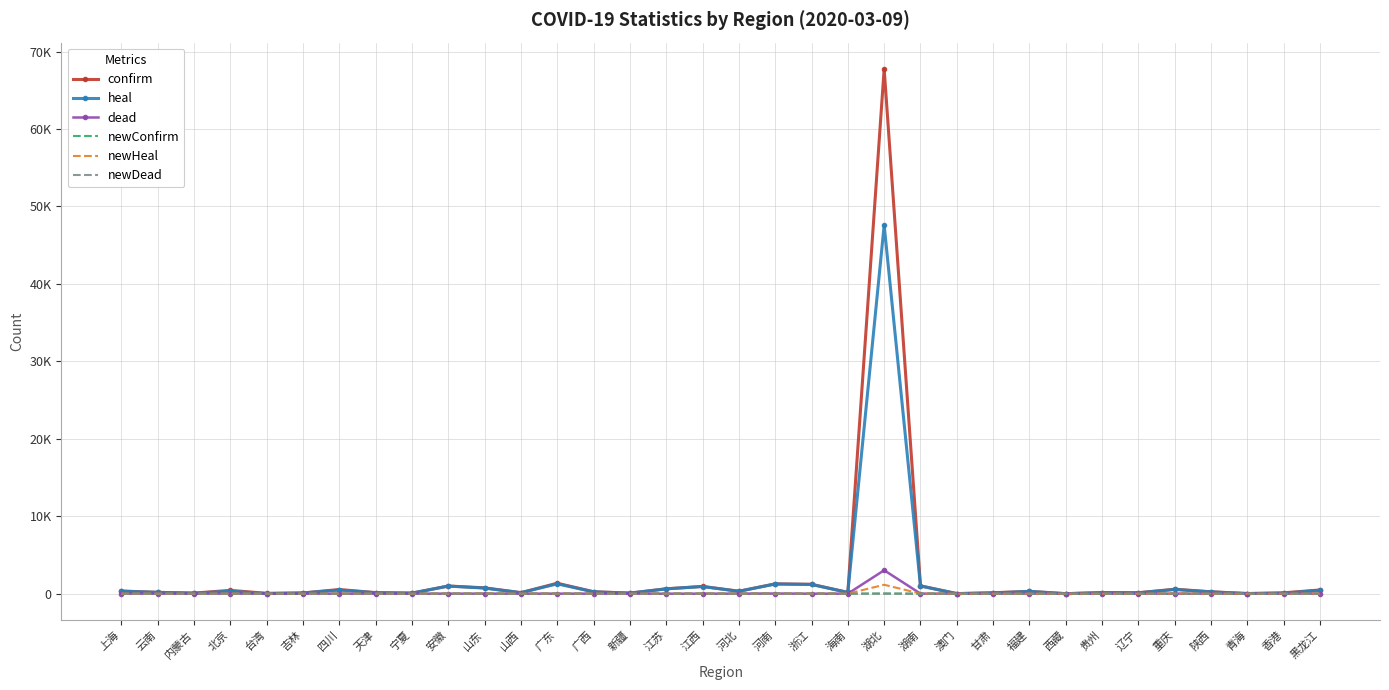

What are all the series names shown in the legend?

confirm, heal, dead, newConfirm, newHeal, newDead